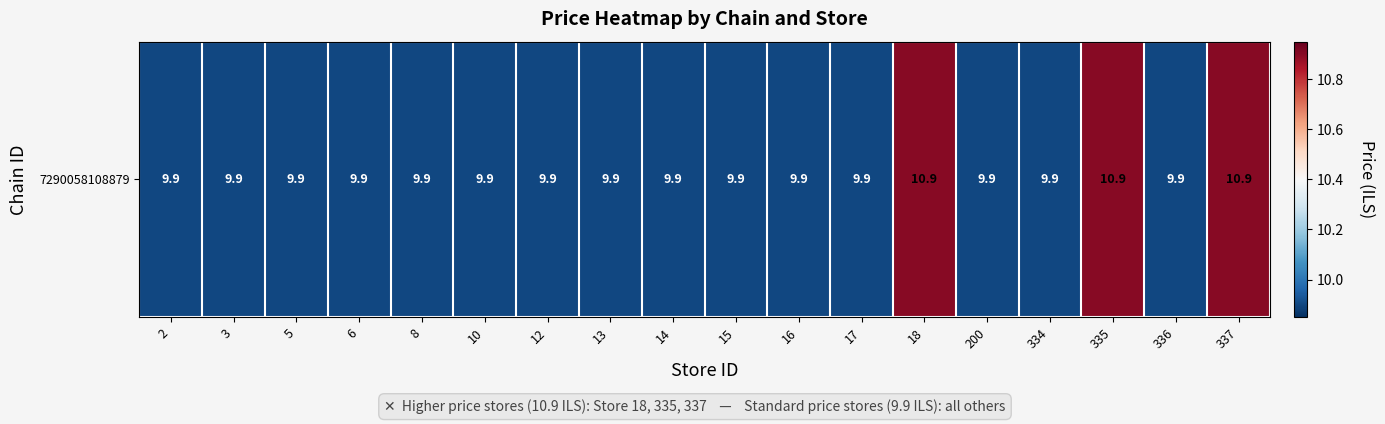

Reading left to right, what are all the values shown in this chart?

2=9.9	3=9.9	5=9.9	6=9.9	8=9.9	10=9.9	12=9.9	13=9.9	14=9.9	15=9.9	16=9.9	17=9.9	18=10.9	200=9.9	334=9.9	335=10.9	336=9.9	337=10.9